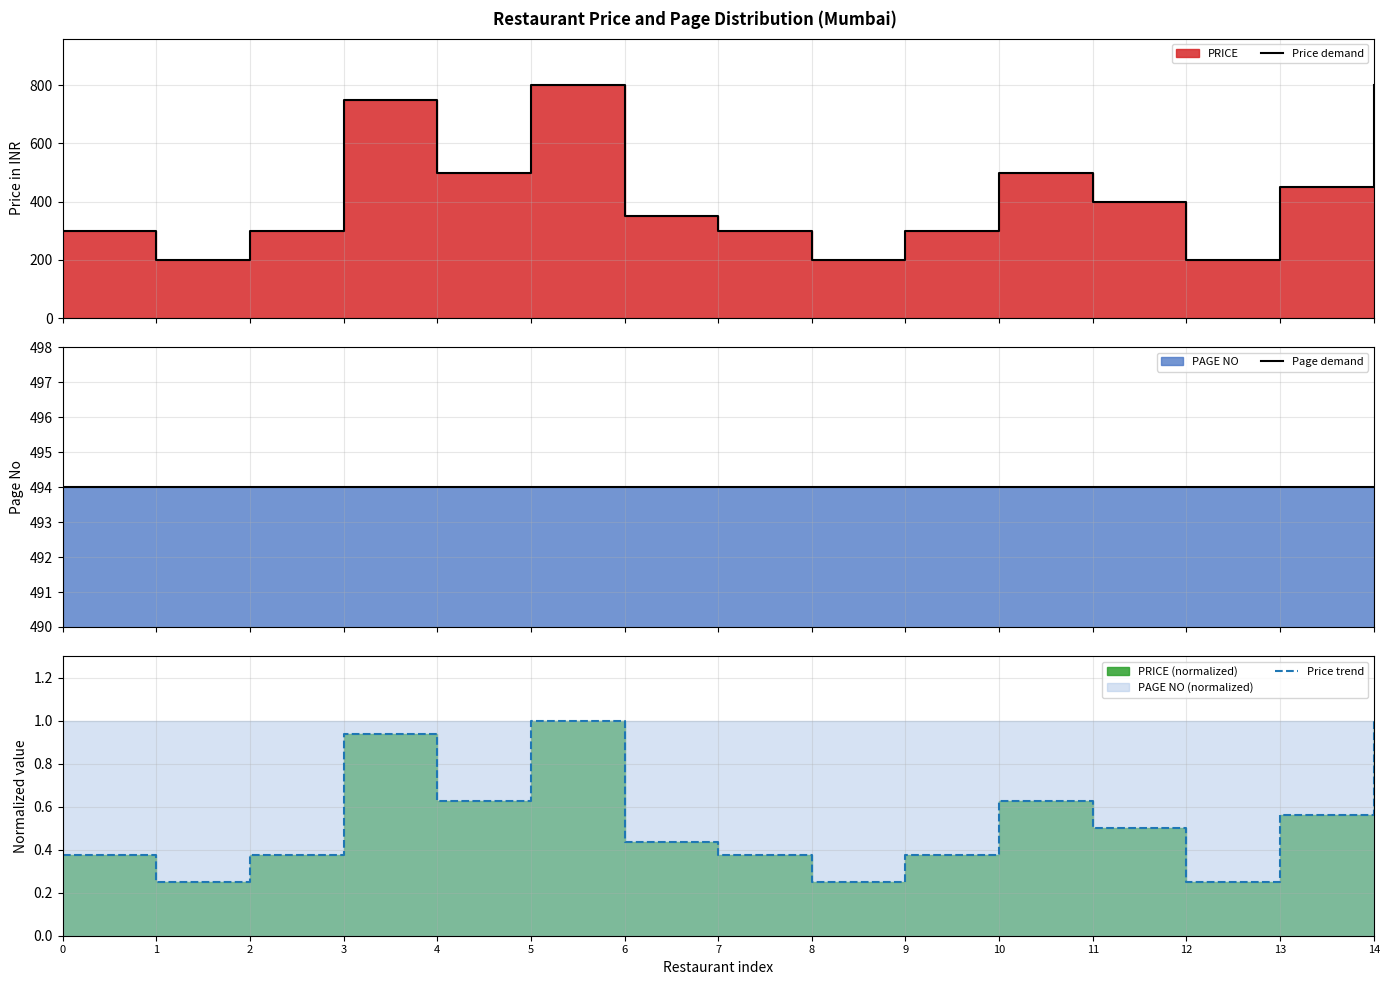

Which has a higher value, 7 or 13?

13